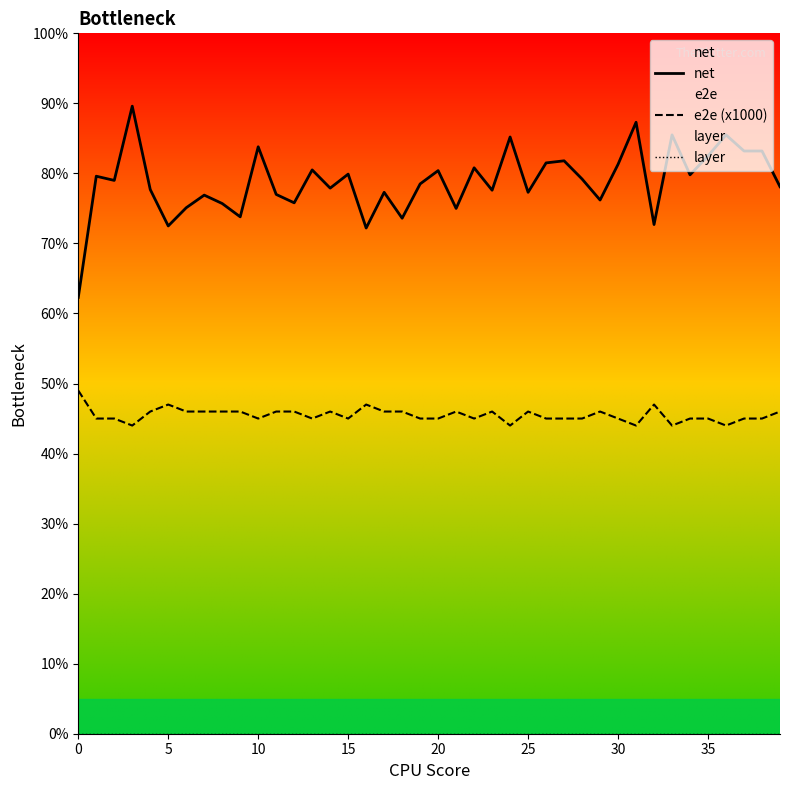

How many data points does each series have?

40